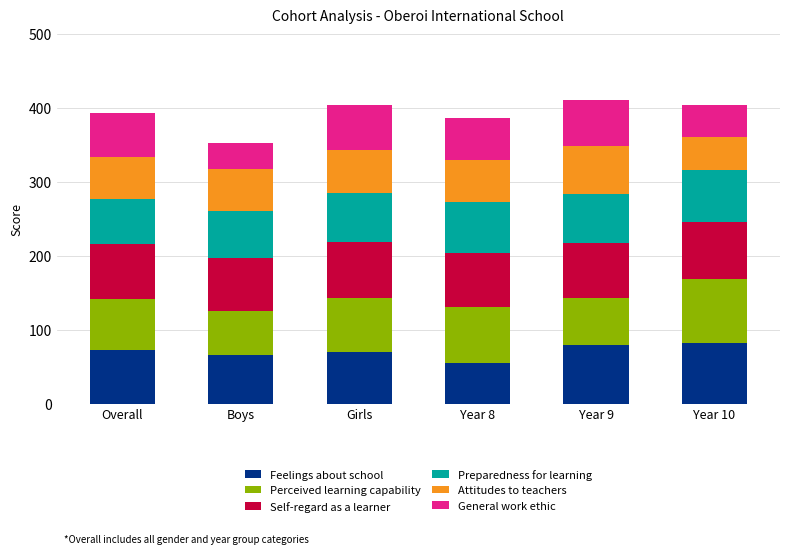

How many data points does each series have?

6